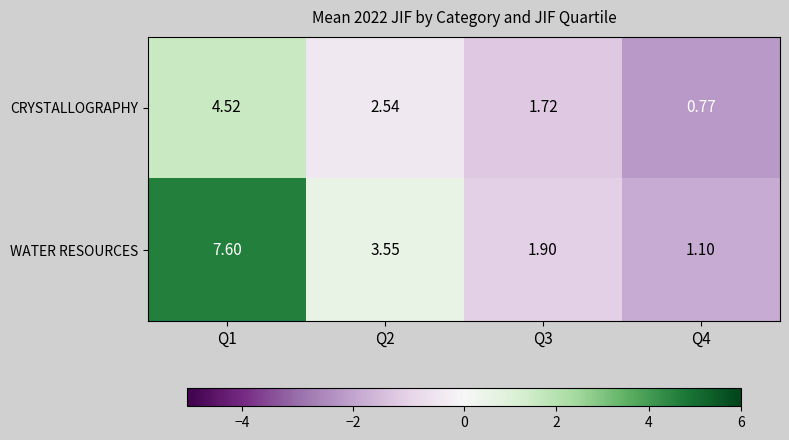

At Q1, list the series in order from largest to smallest.

WATER RESOURCES, CRYSTALLOGRAPHY